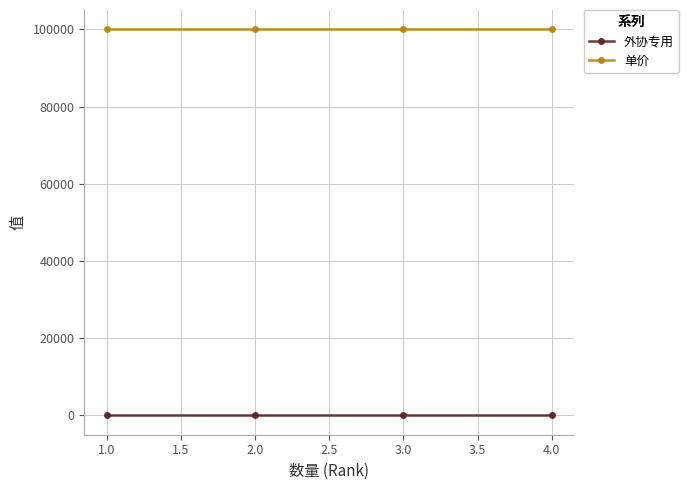

What is the label of the 4th point from the right?

1.0